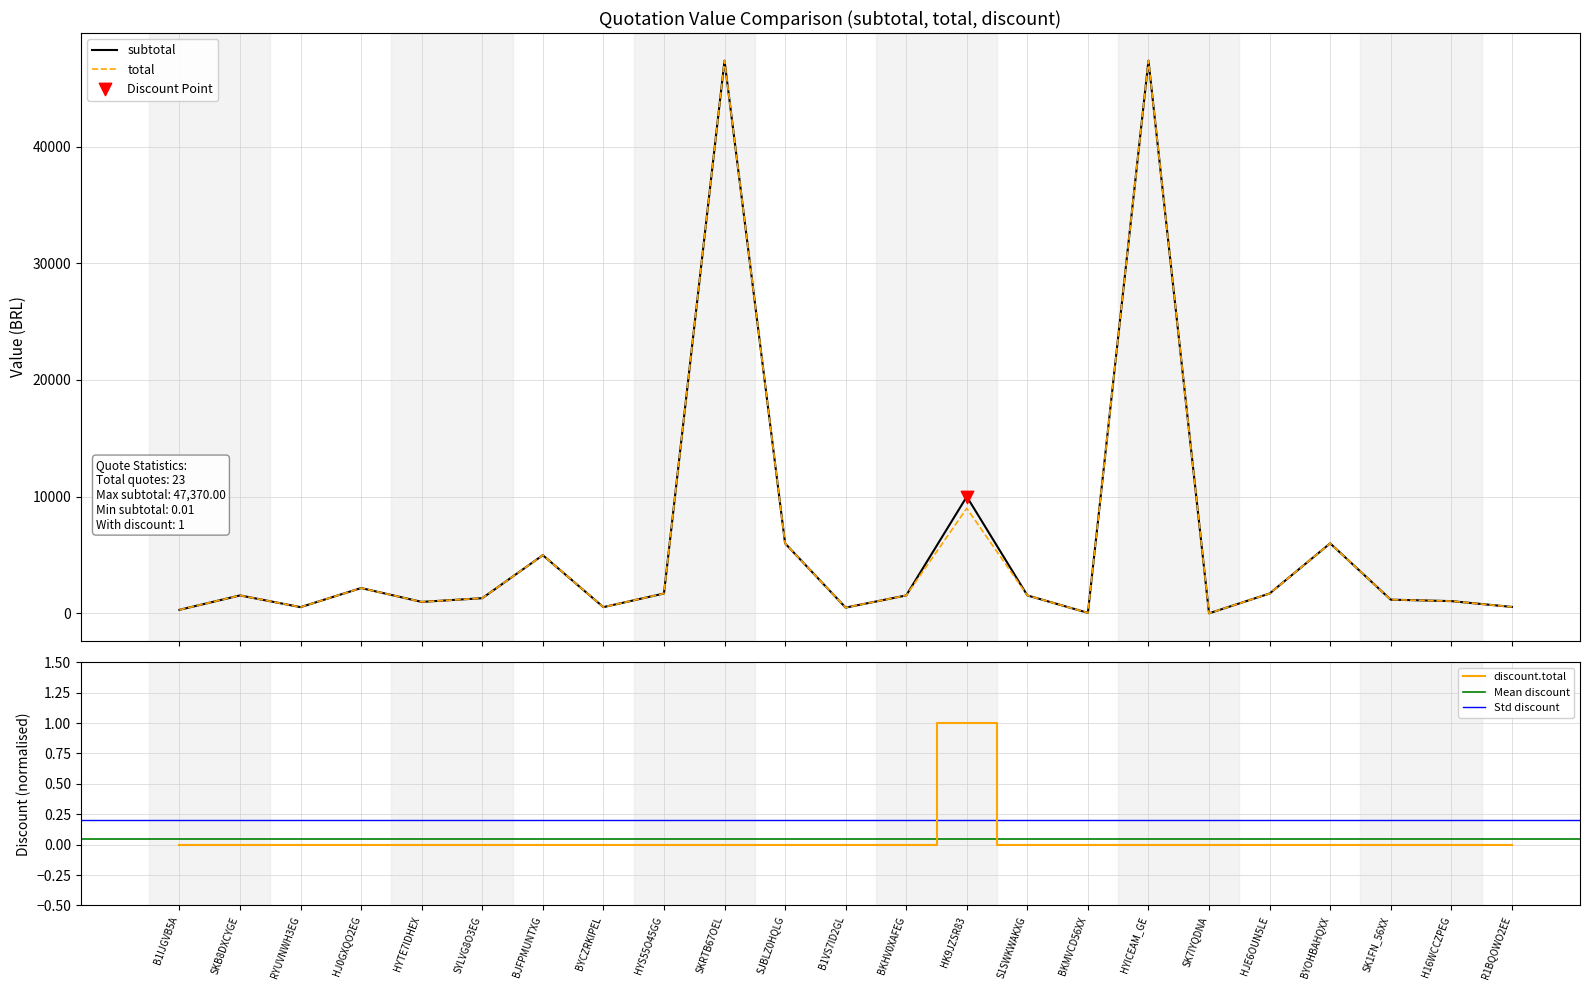

The discount.total series shows 0 at S1SWKWAKXG. True or false?

True